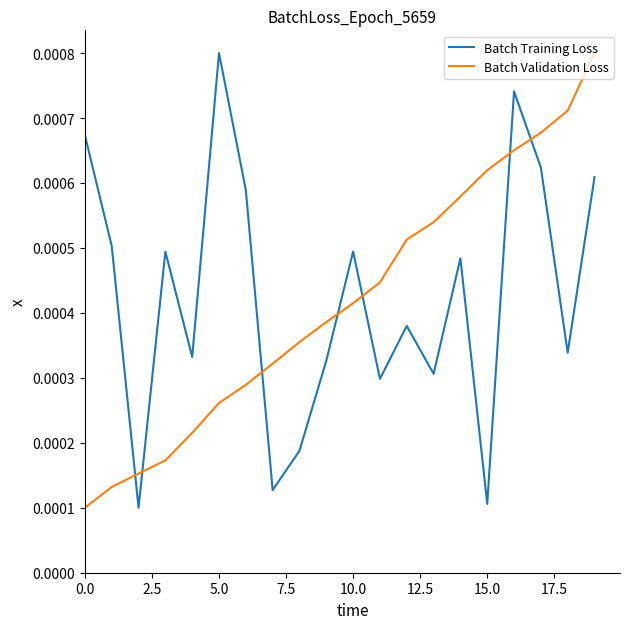

True or false: Batch Training Loss and Batch Validation Loss cross at least once.

True